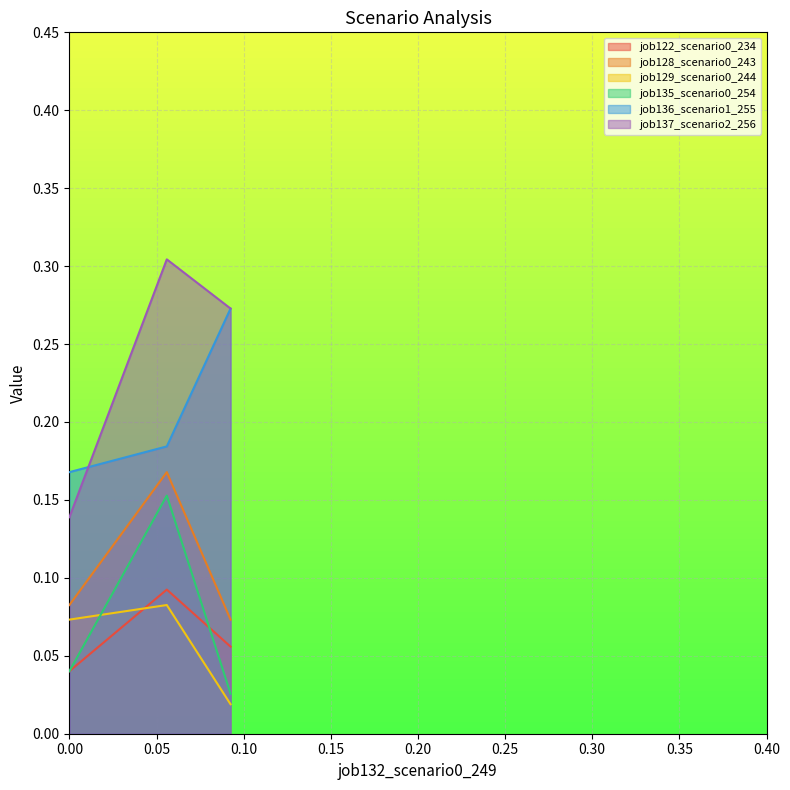

Which series has the largest total across all categories?

job137_scenario2_256